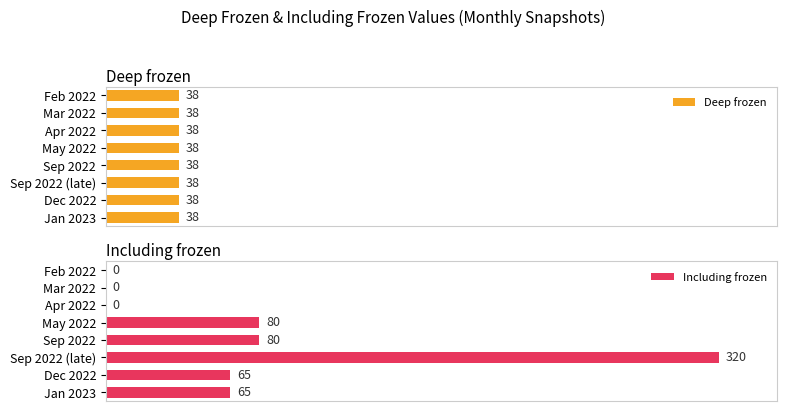

List the series in order of their overall mean, highest first.

Including frozen, Deep frozen